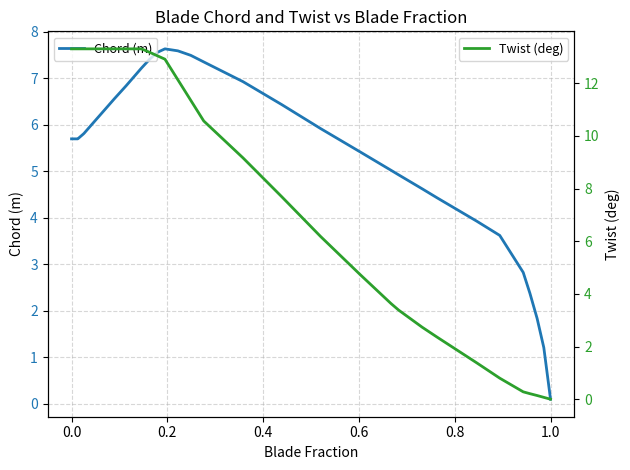

Is this an area chart (filled region under the line)?

No